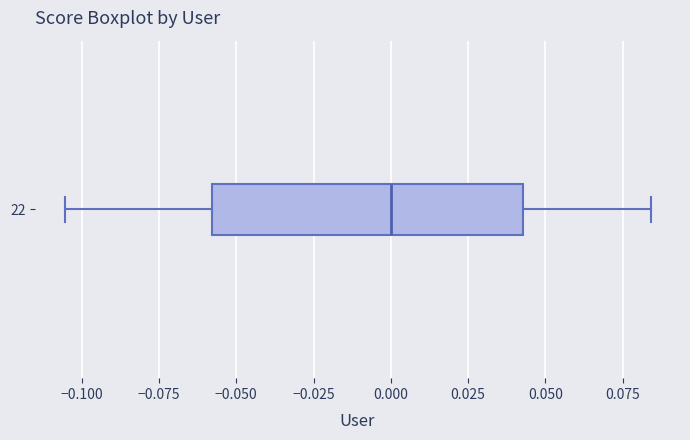

Where does the left whisker of the box at y = 22 end on the x-axis? The values are not printed on the chart, so give them approximately, as read against the axis.

-0.105